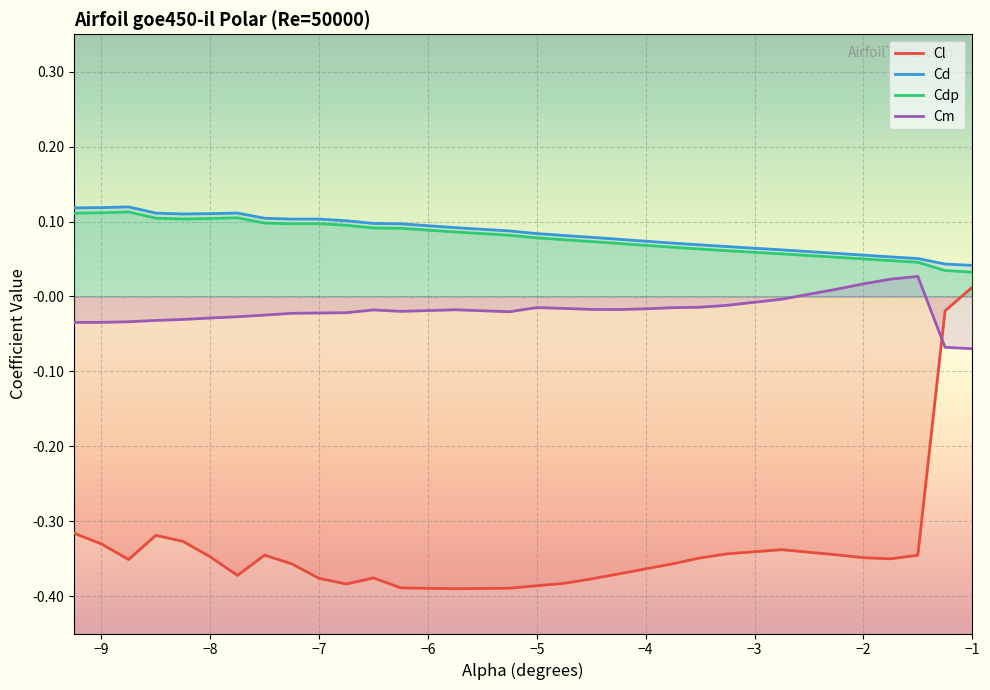

What is the difference between the maximum and second lowest values in the Cl series?

0.4